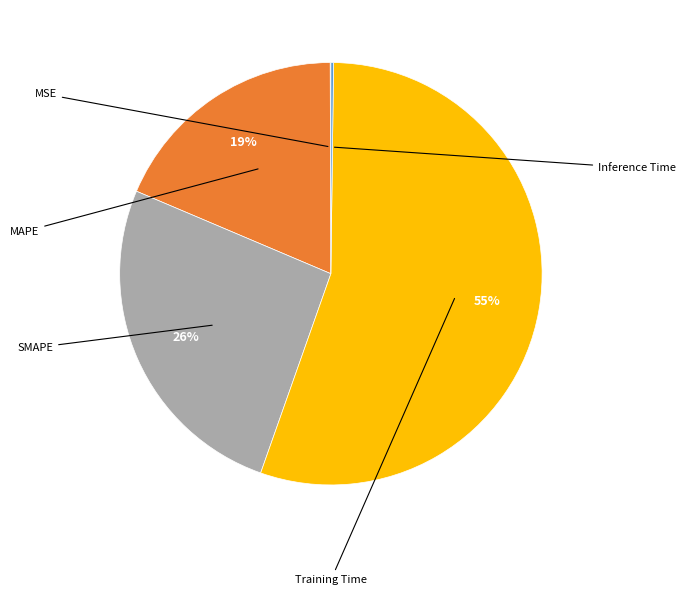

To the nearest percent, what is the average slice percentage?

20%